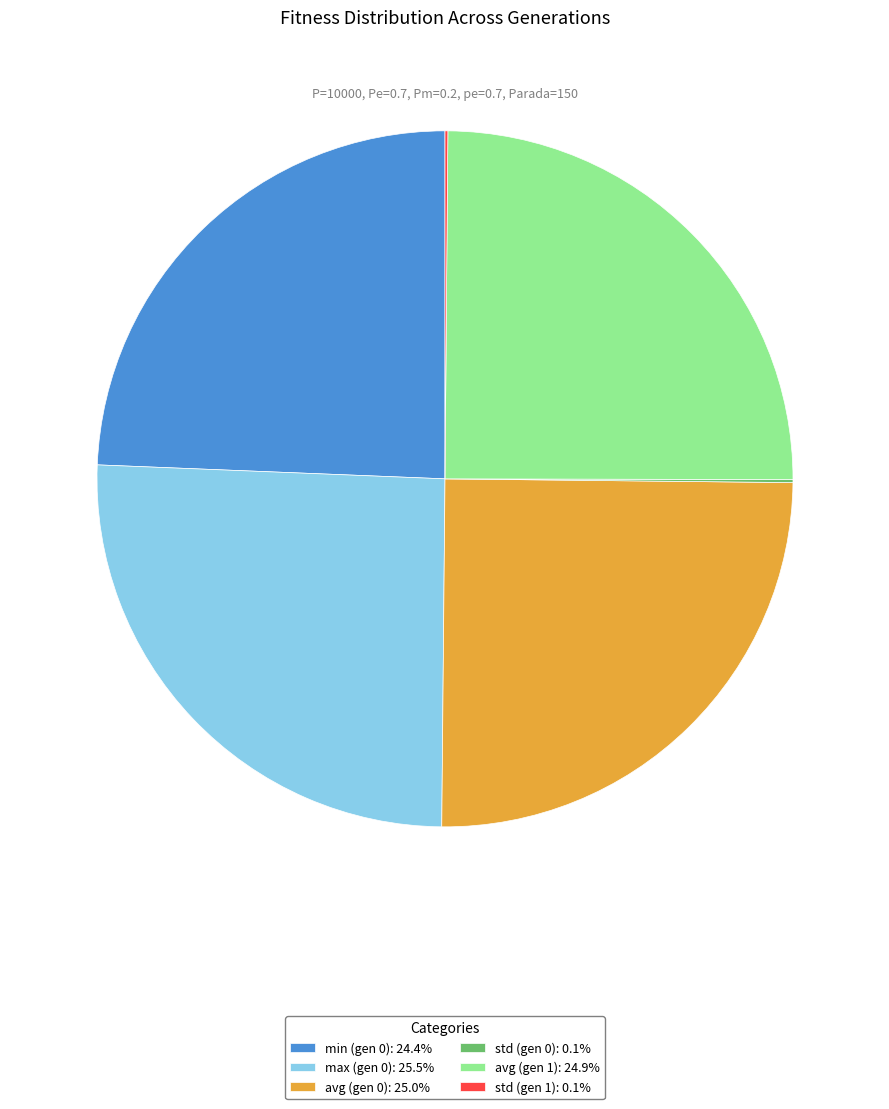

Does any single category account for the majority?

No